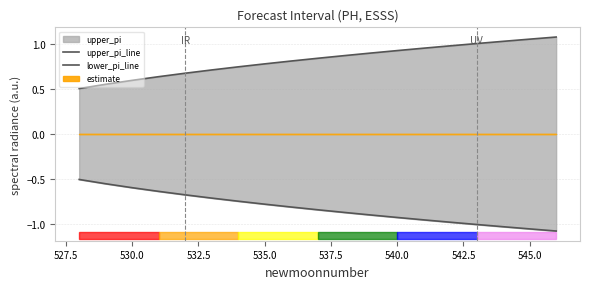

True or false: upper_pi_line and lower_pi_line intersect in this chart.

False